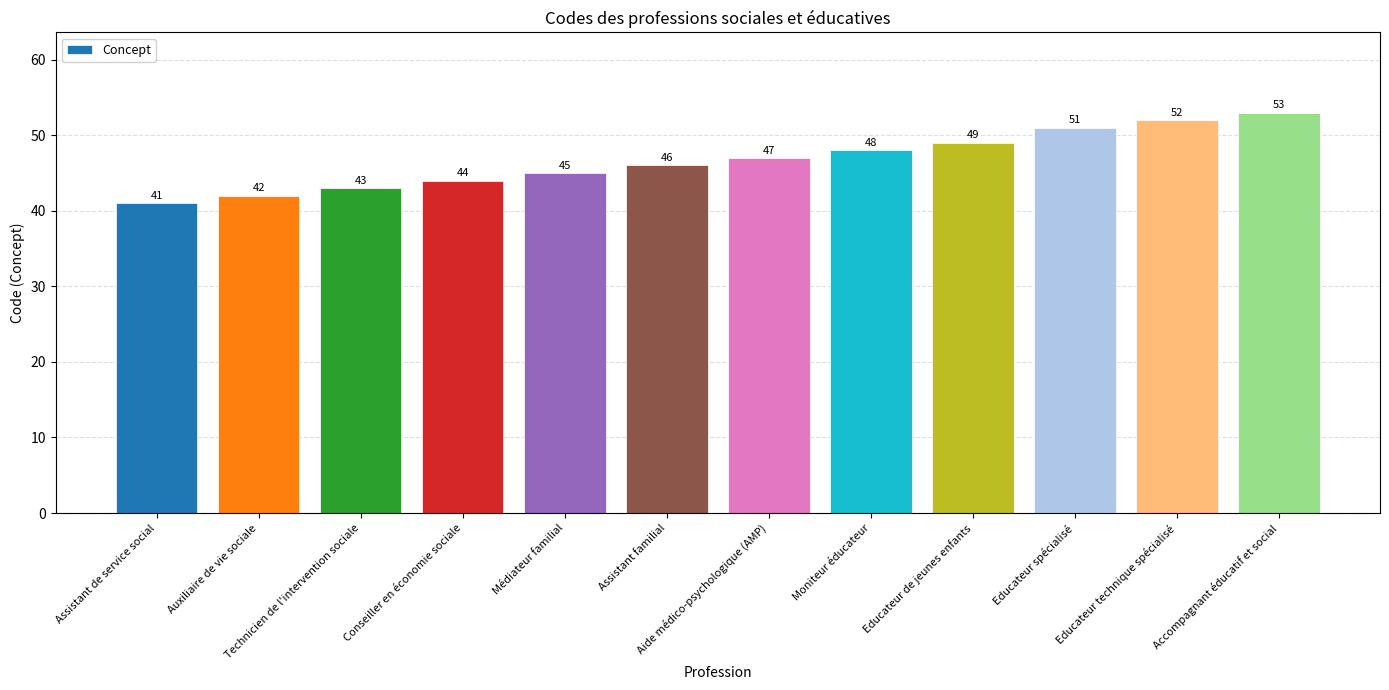

Is it true that the value at Médiateur familial is 65?

False